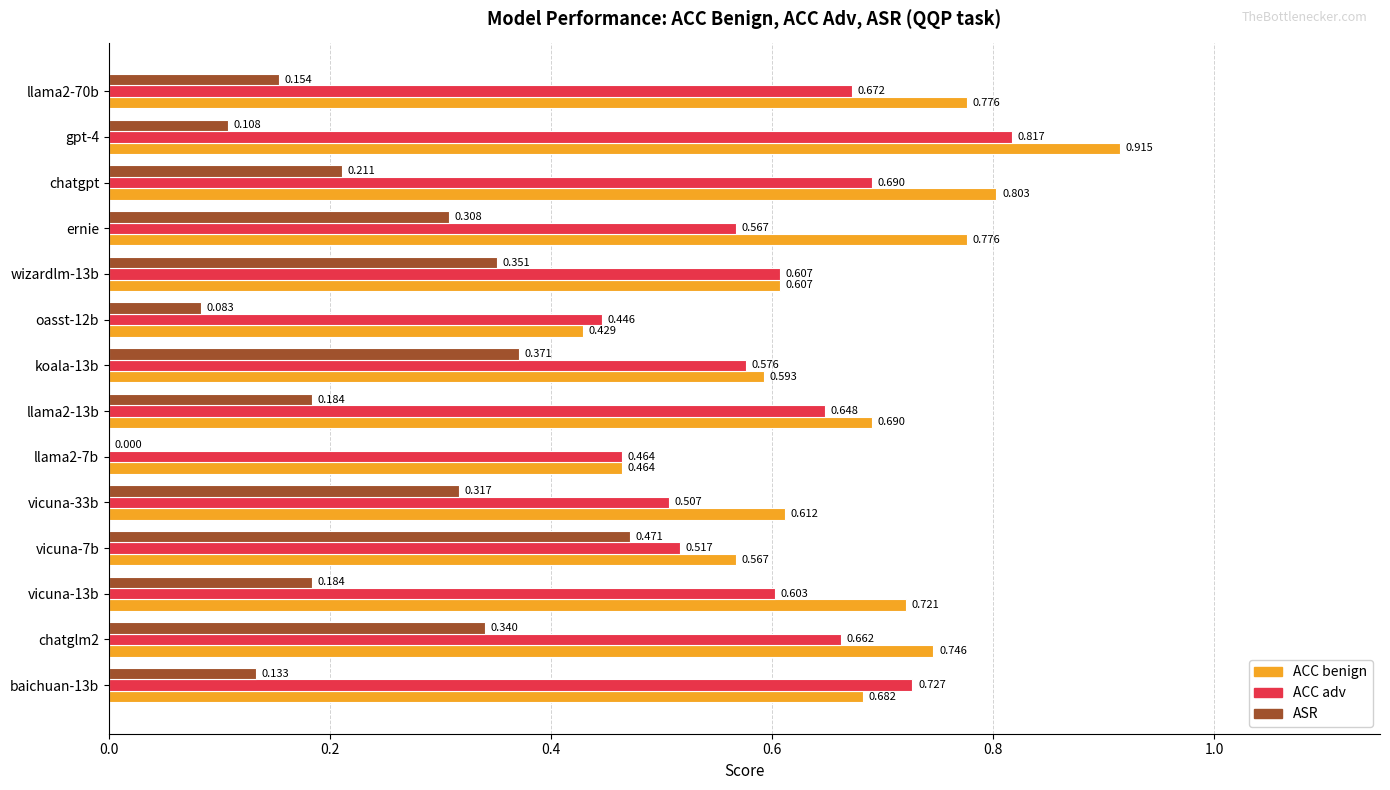

Is the value of ASR at wizardlm-13b greater than the value of ACC adv at vicuna-13b?

No